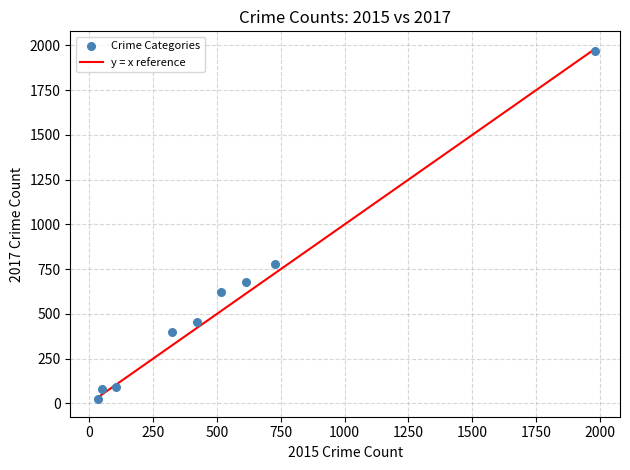

What is the average X value?

530